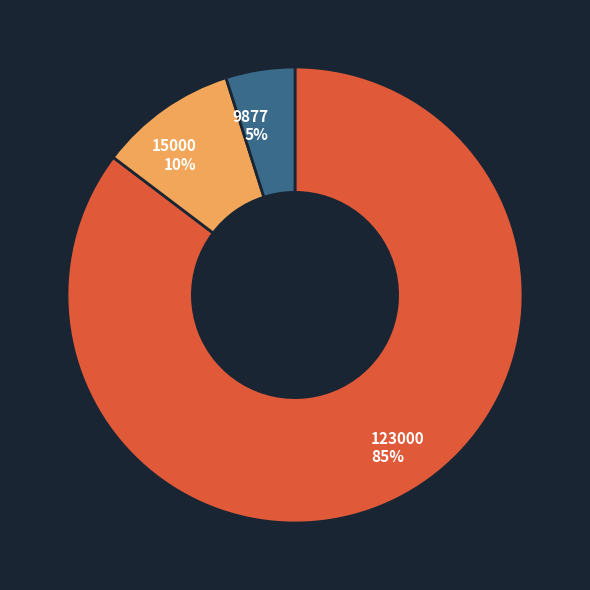

To the nearest percent, what is the difference between the largest and smallest slice percentages?

80%